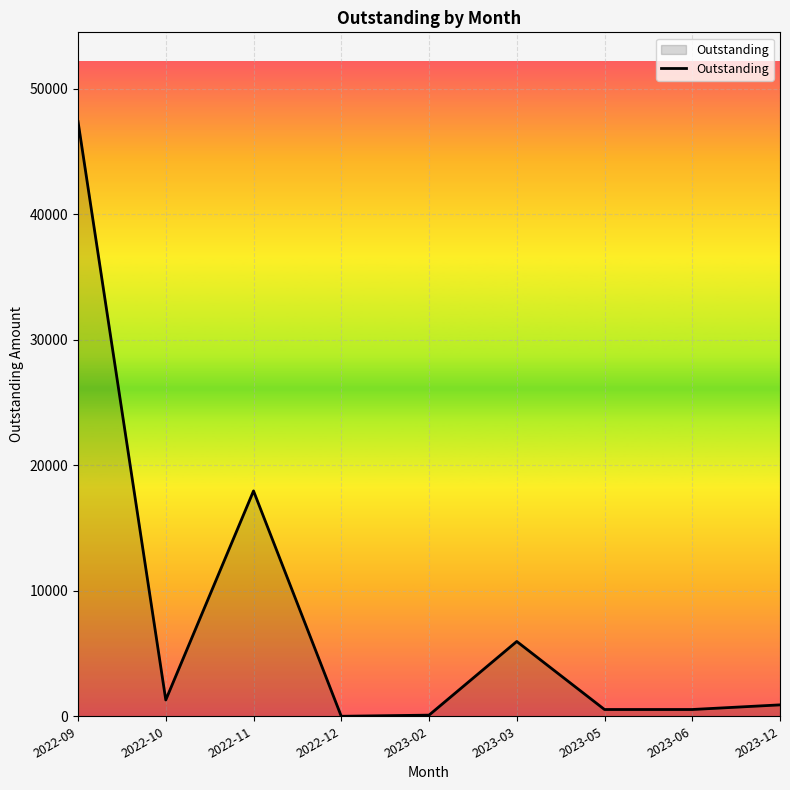

Is it true that the value at 2022-11 is 17952.5?

True